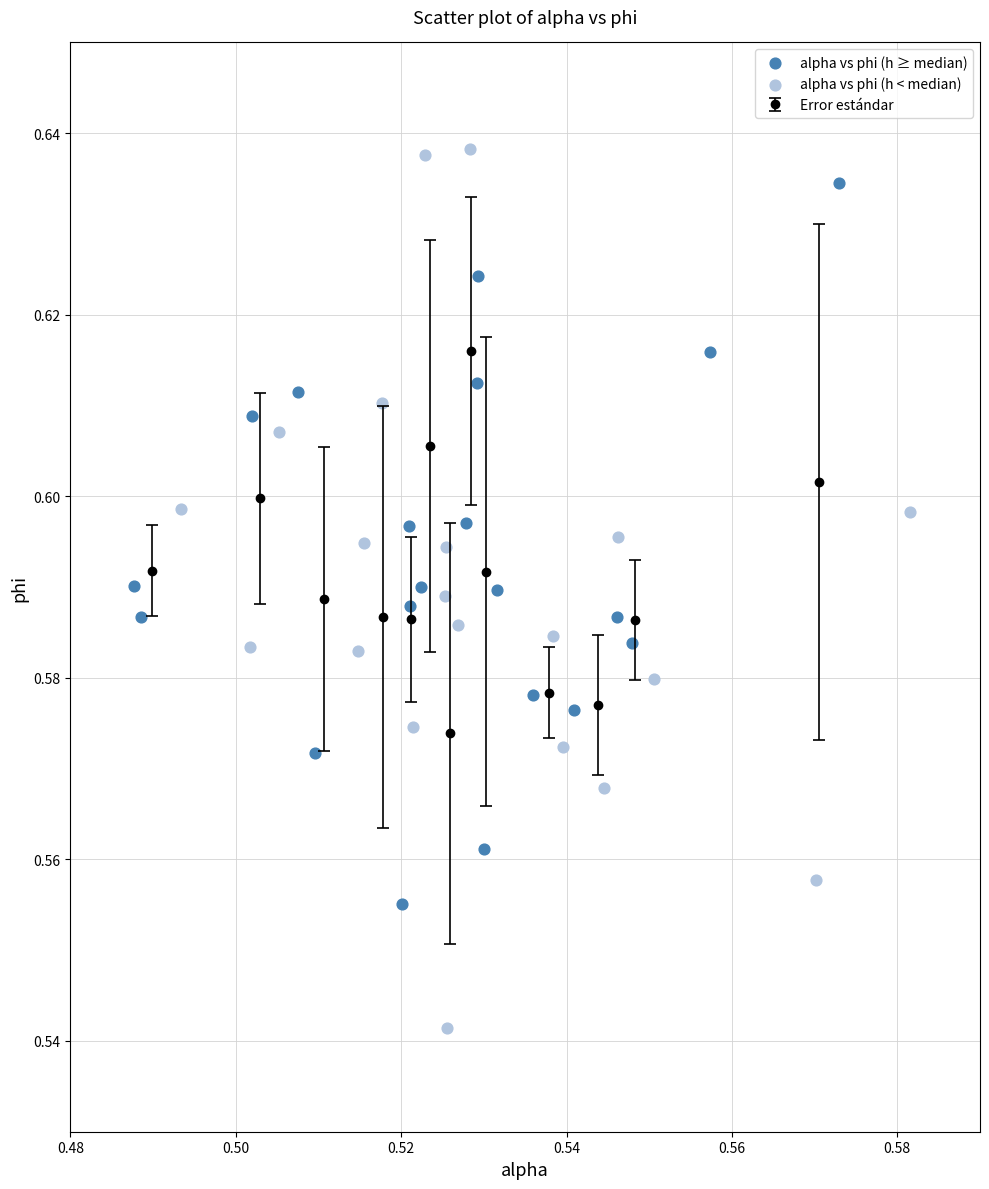

Which series reaches the maximum Y coordinate?

alpha vs phi (h < median)